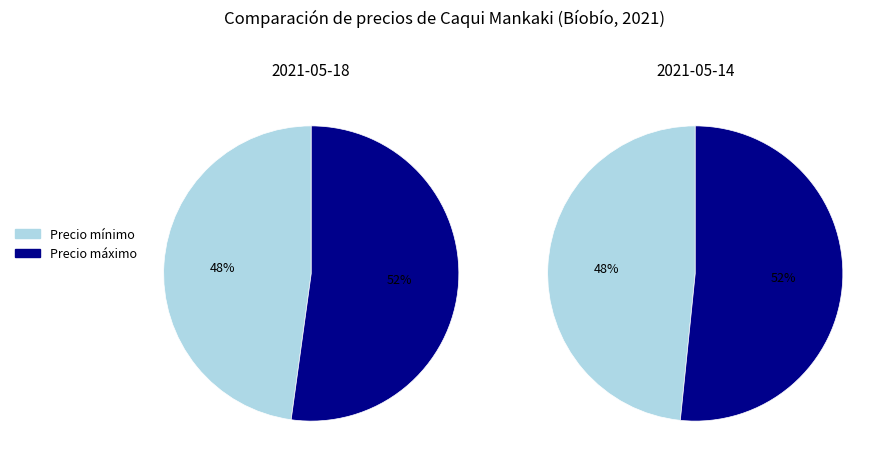

Which slice is the largest?

Precio máximo